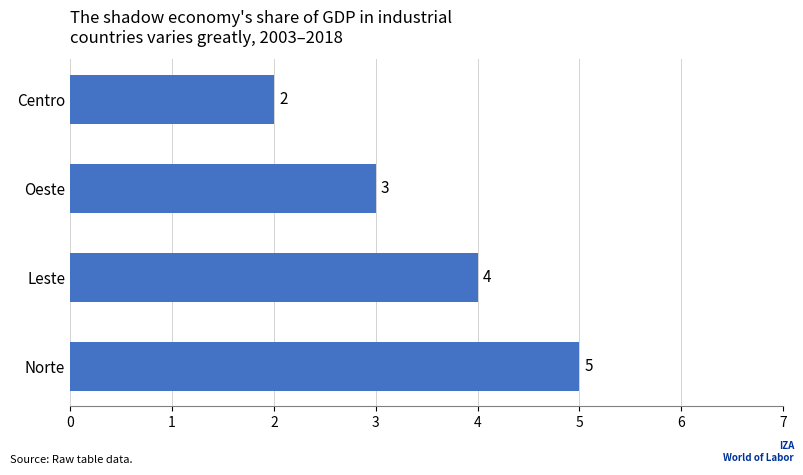

Rank the categories by value from highest to lowest.

Norte, Leste, Oeste, Centro